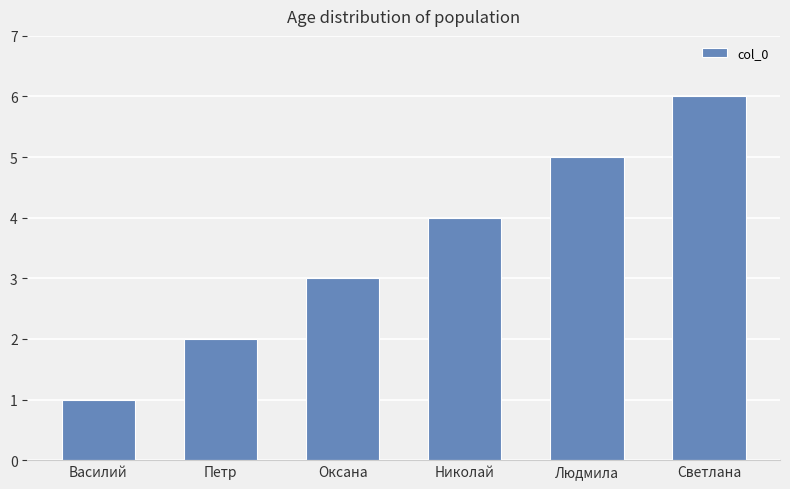

What is the maximum value shown in the chart?

6